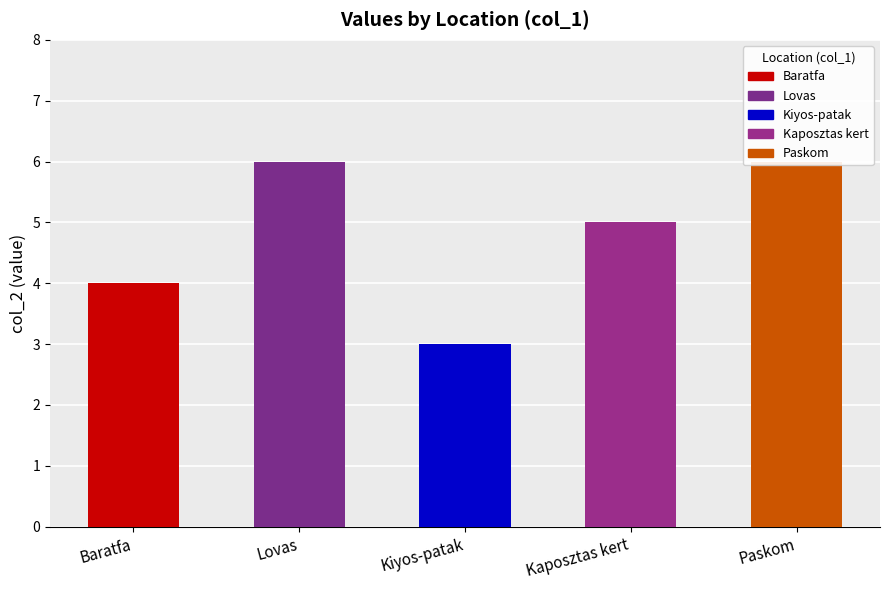

Is it true that the value at Kiyos-patak is 3?

True